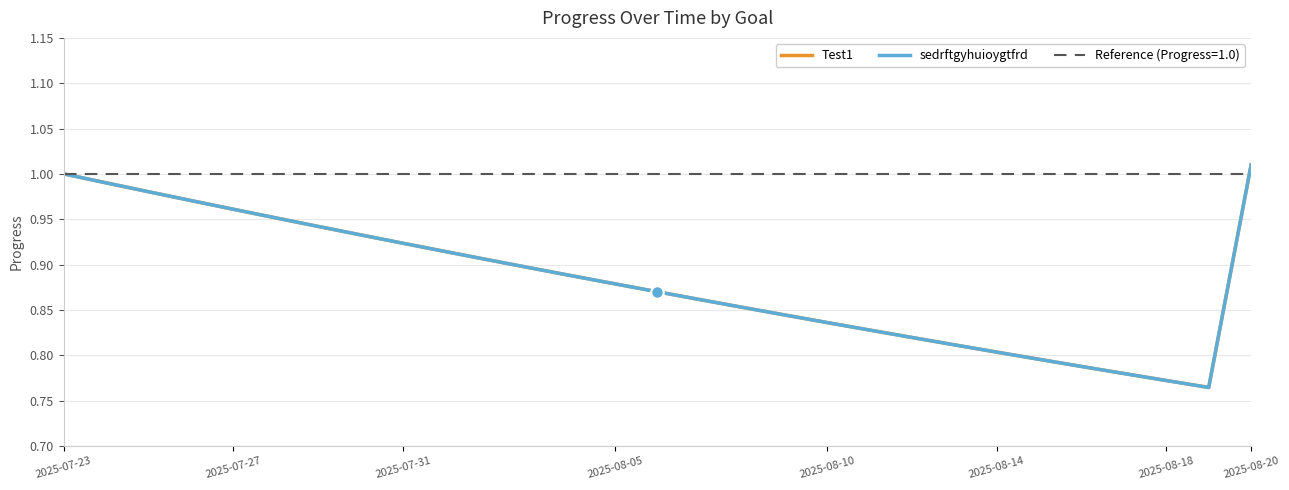

Reading left to right, transcribe all the data shown in this chart.

Test1: 1.0	1.0	1.0	1.0	1.0	1.0	0.9	0.9	0.9	0.9	0.9	0.9	0.9	0.9	0.9	0.9	0.9	0.8	0.8	0.8	0.8	0.8	0.8	0.8	0.8	0.8	0.8	0.8	1.0
sedrftgyhuioygtfrd: 1.0	1.0	1.0	1.0	1.0	1.0	0.9	0.9	0.9	0.9	0.9	0.9	0.9	0.9	0.9	0.9	0.9	0.8	0.8	0.8	0.8	0.8	0.8	0.8	0.8	0.8	0.8	0.8	1.0